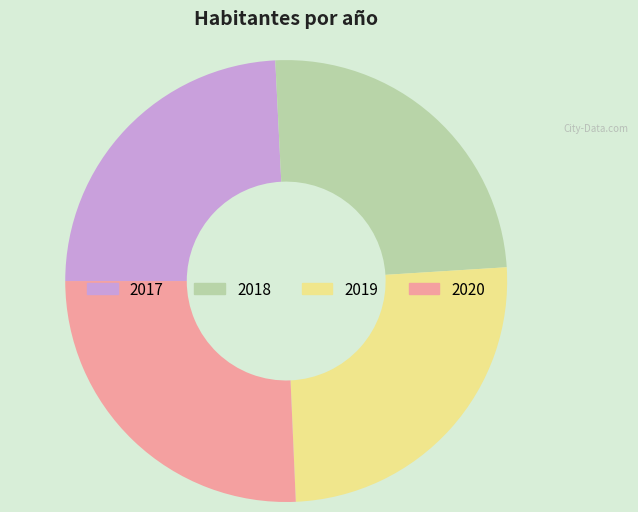

How many segments does this pie chart have?

4